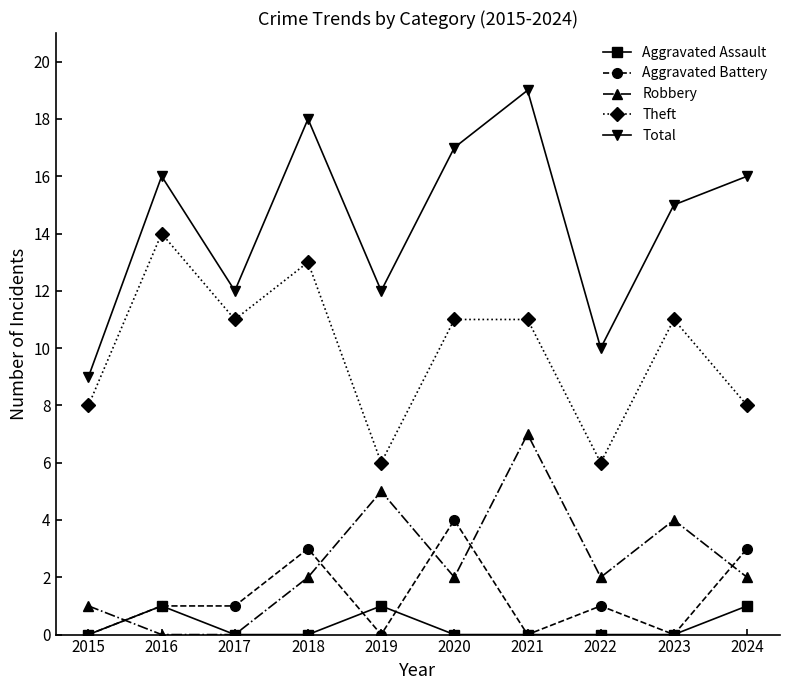

How many interior local peaks does the Total series have?

3